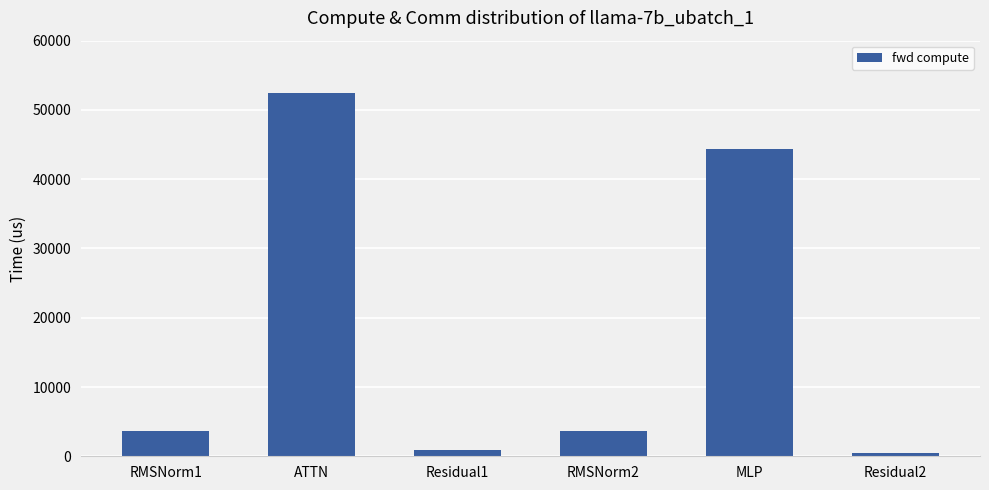

What is the difference between the values at Residual1 and MLP?

43524.1